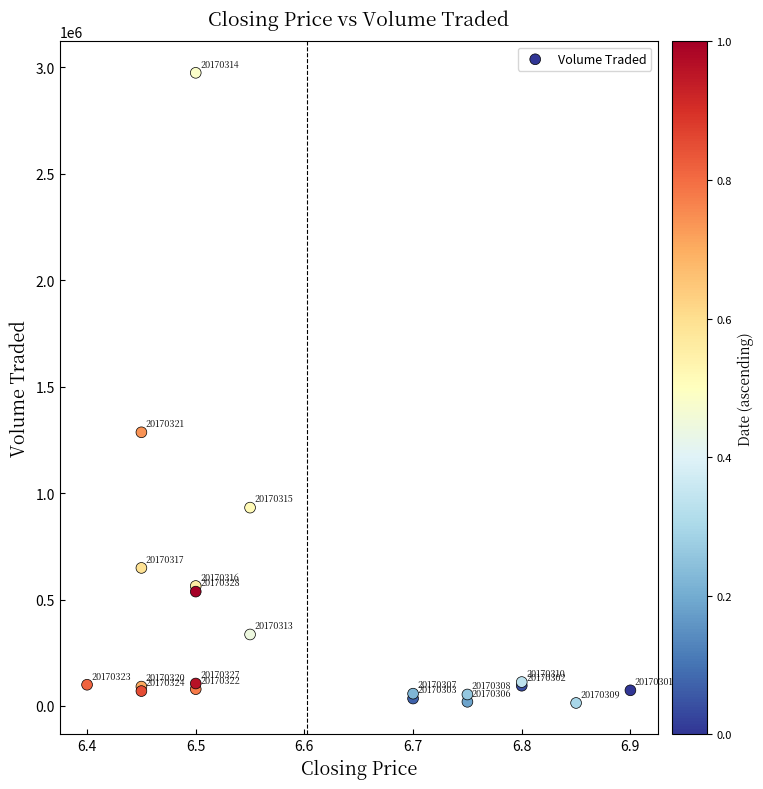

What Y value in the scatter plot is closest to 1494100?

1285500